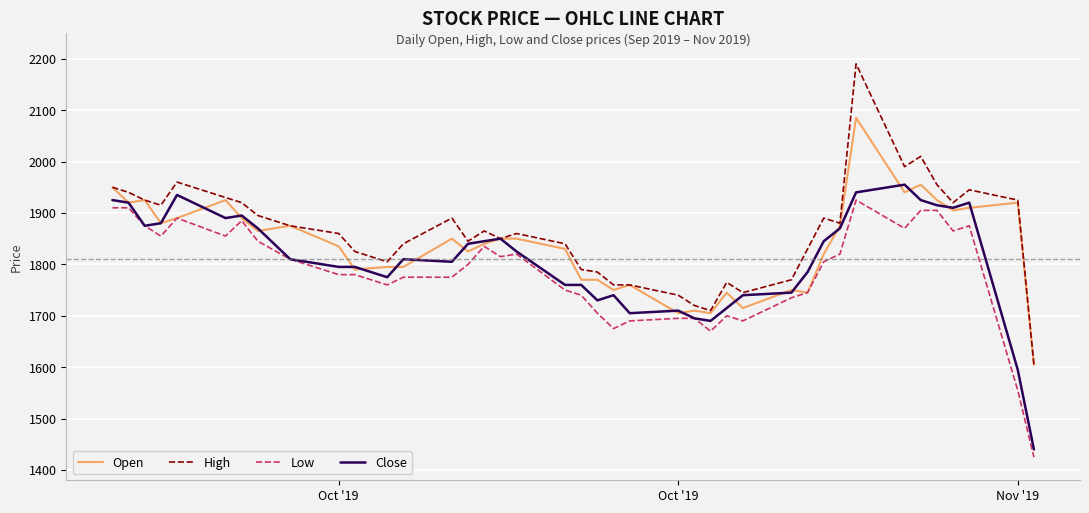

What is the lowest value of the Low series?

1425